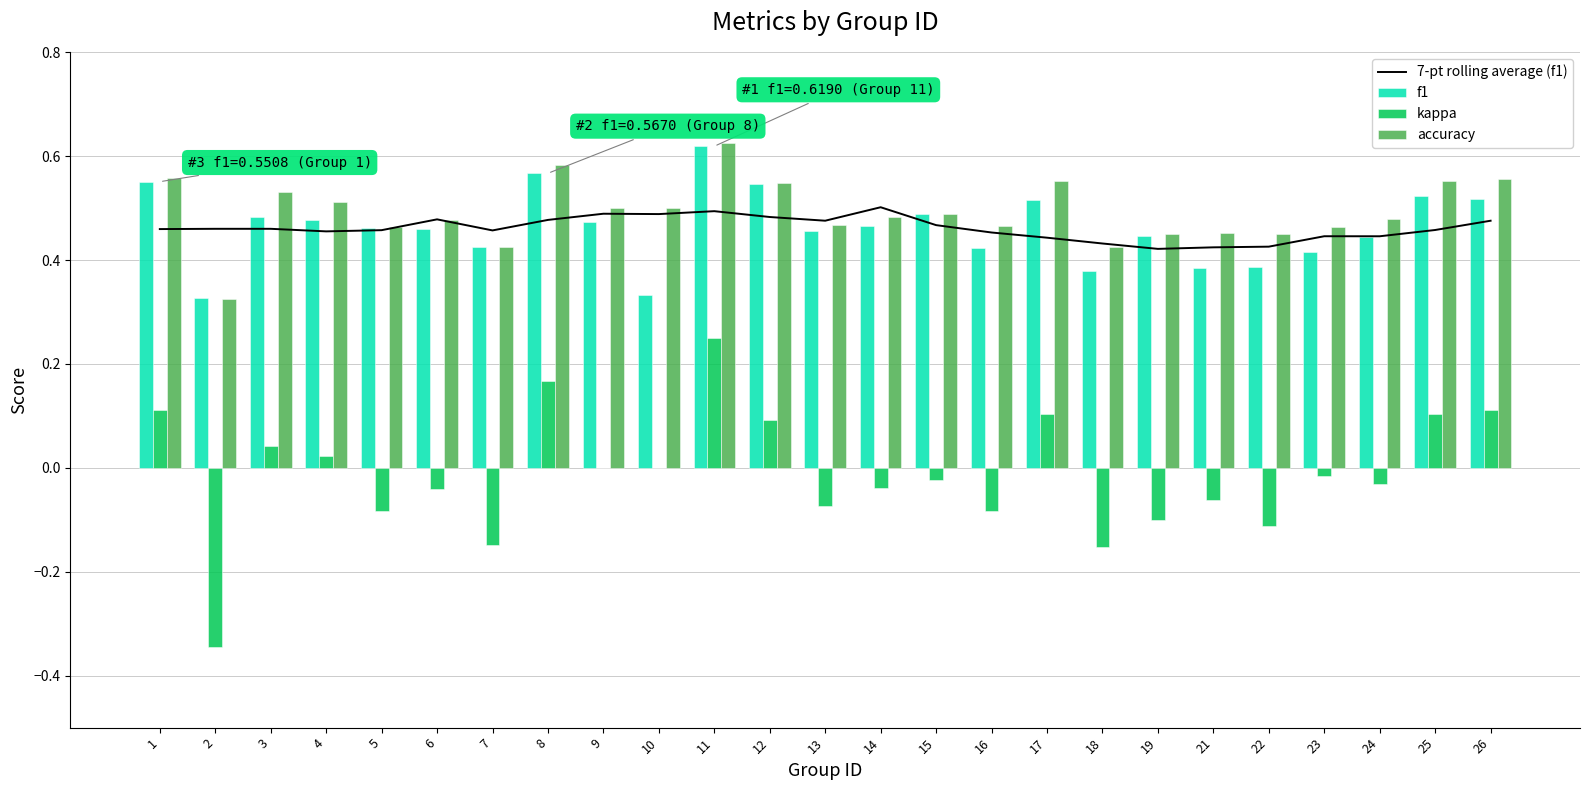

At 15, list the series in order from smallest to largest.

kappa, 7-pt rolling average (f1), f1, accuracy